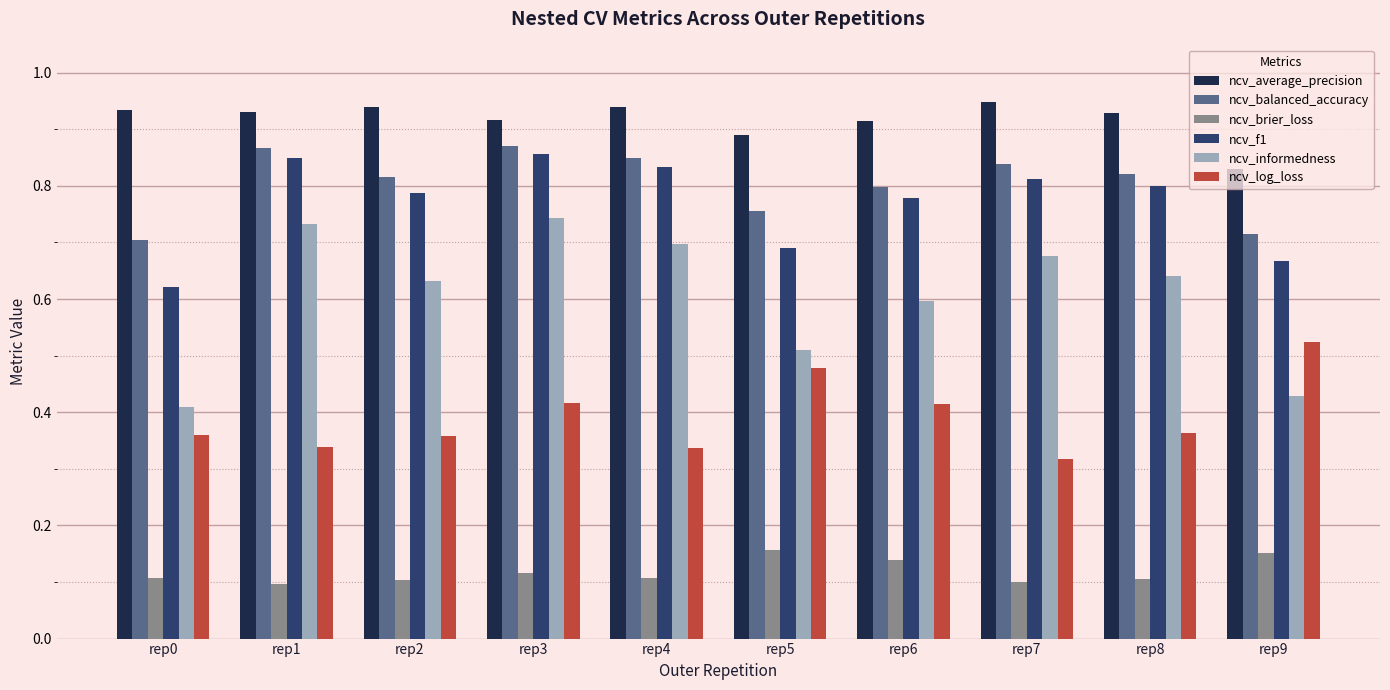

What are all the series names shown in the legend?

ncv_average_precision, ncv_balanced_accuracy, ncv_brier_loss, ncv_f1, ncv_informedness, ncv_log_loss